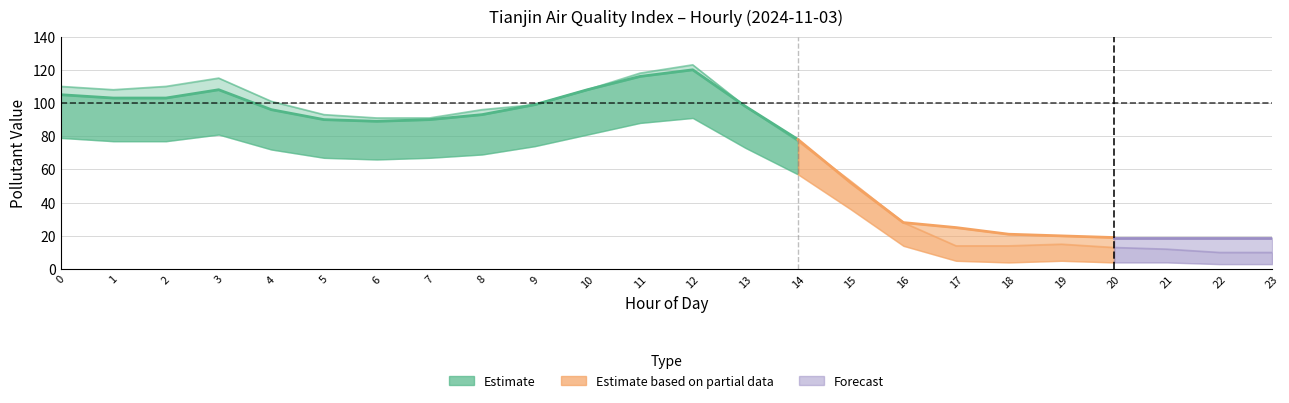

Where is PM10 nearest to the value 66?

14